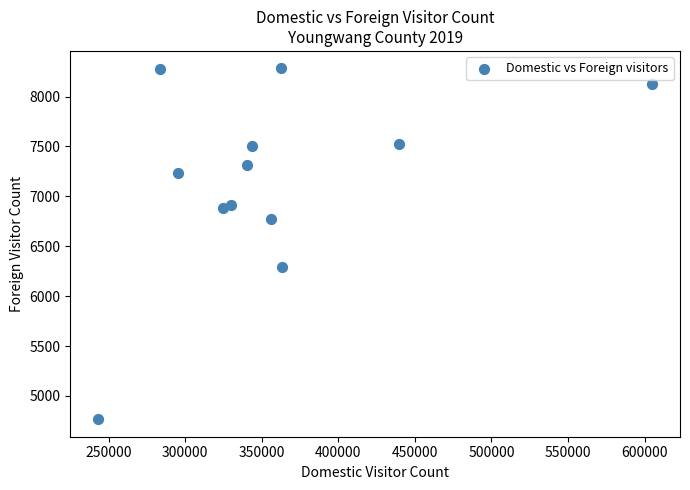

What is the range of X values (max minus min)?

361916